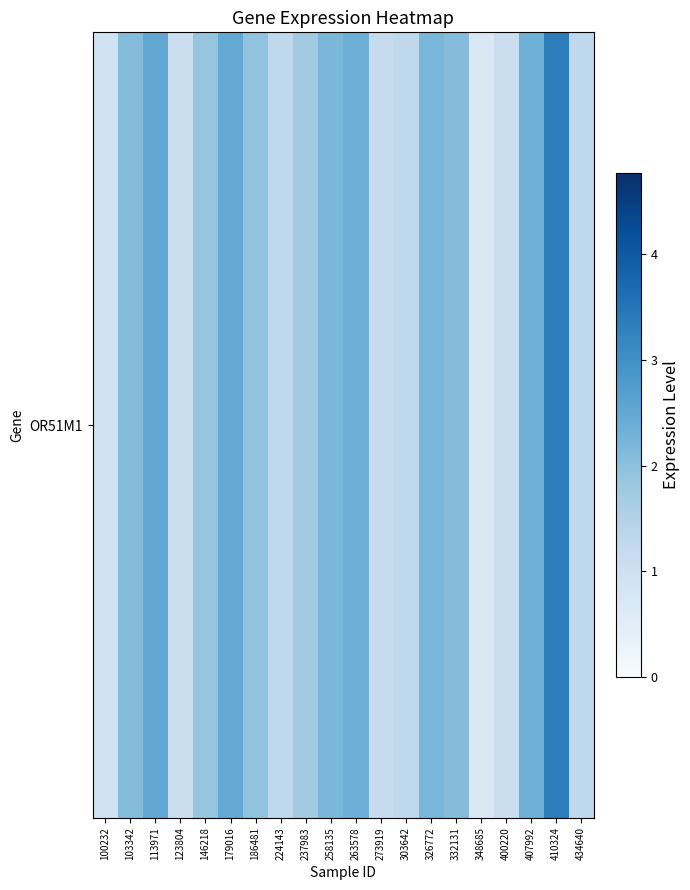

Reading left to right, list all the values displayed in this chart.

0.9	2.1	2.5	1.1	1.9	2.5	1.9	1.3	1.7	2.2	2.4	1.2	1.3	2.2	2.1	0.7	1.1	2.3	3.4	1.3